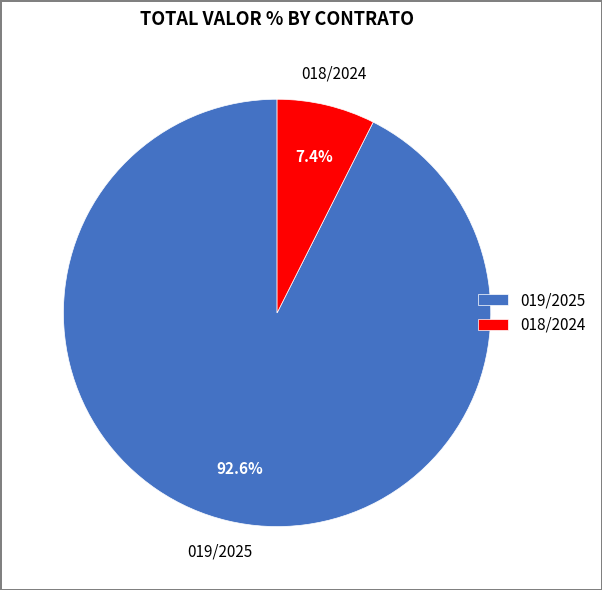

To the nearest percent, what is the difference between the 018/2024 and 019/2025 slice percentages?

85%